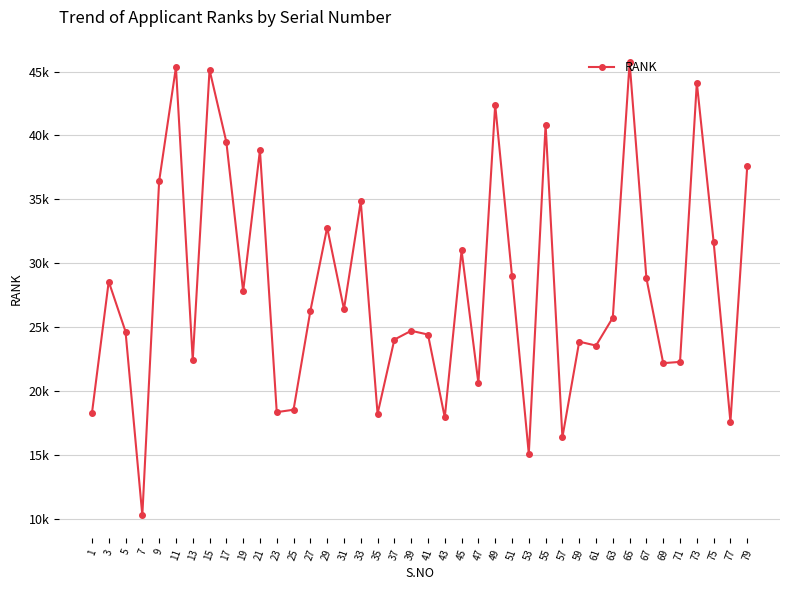

What is the sum of the values at 71 and 35?

40518